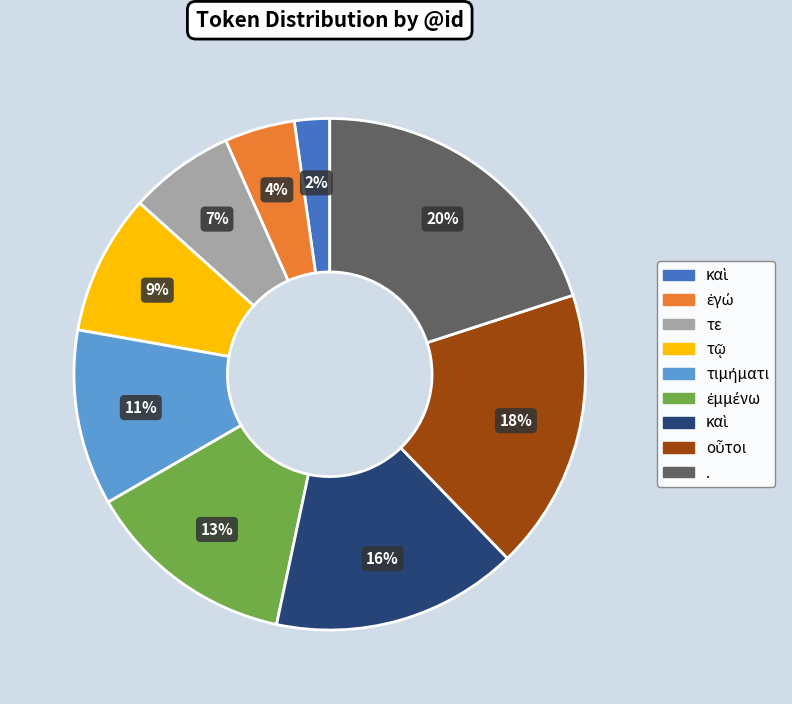

Does any single category account for the majority?

No